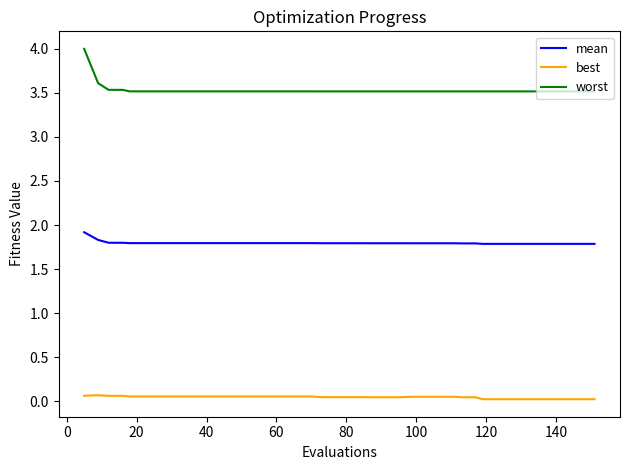

What are all the series names shown in the legend?

mean, best, worst